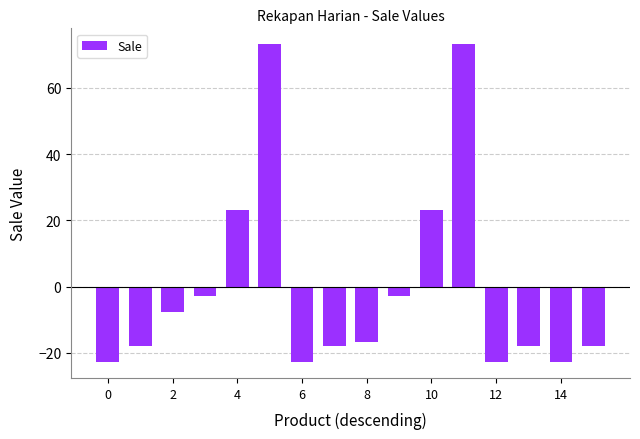

How many data points are above -16?

7